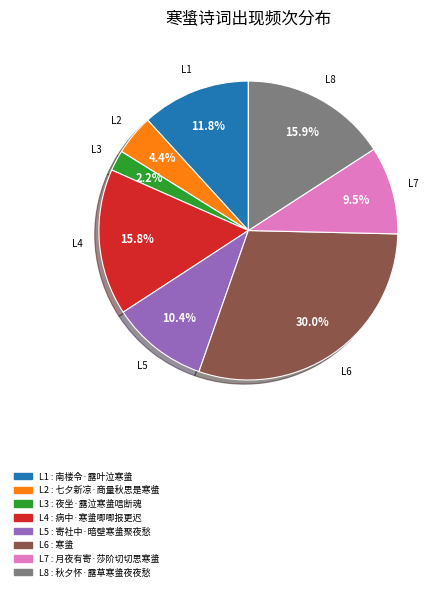

Does any single category account for the majority?

No